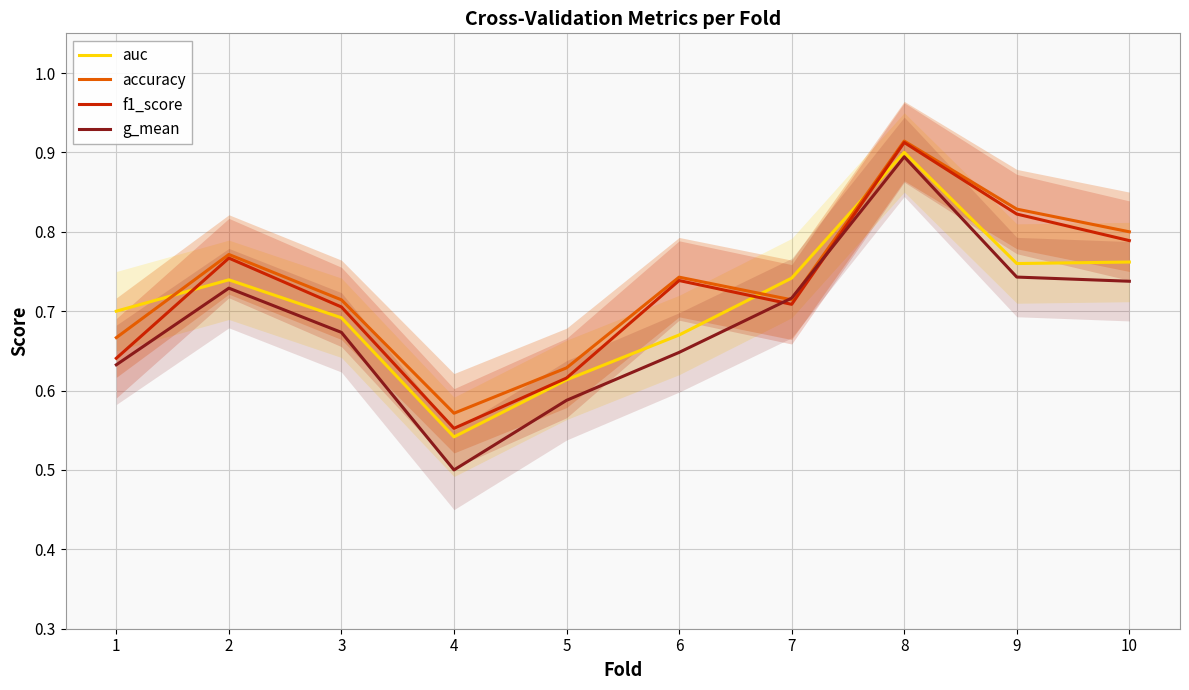

True or false: accuracy has a value of 1.4 at 9.

False